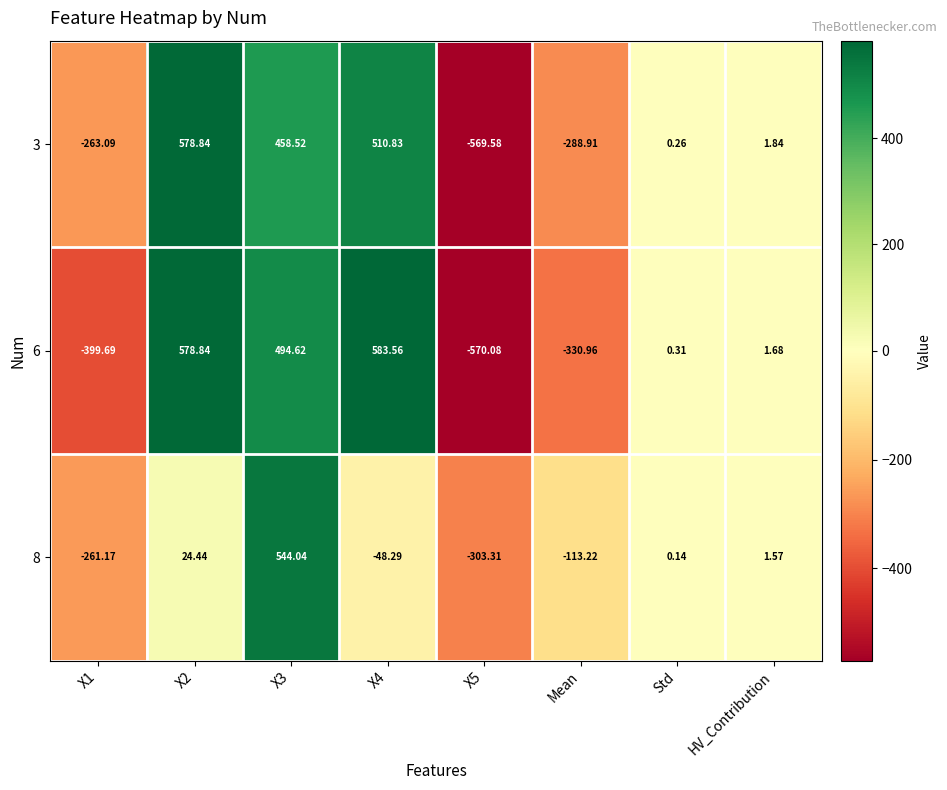

At which label is 6 closest to 6?

HV_Contribution